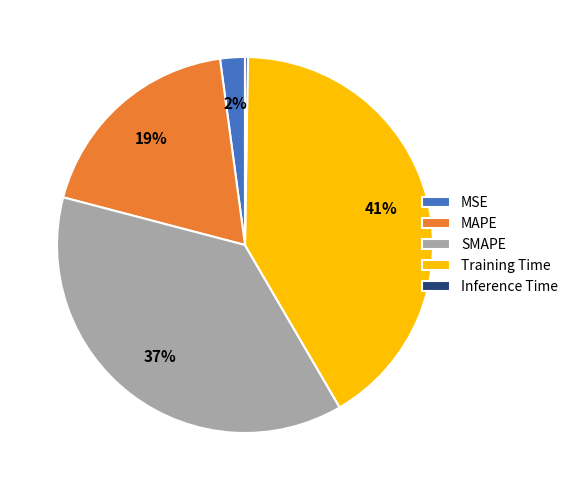

Does any single category account for the majority?

No